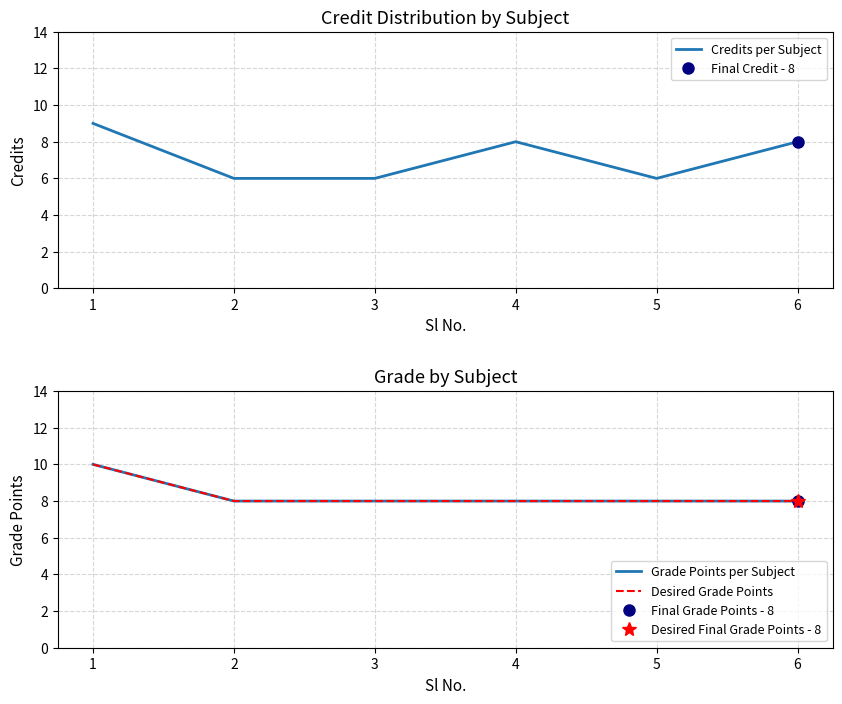

The Grade Points per Subject series shows 3 at 3. True or false?

False